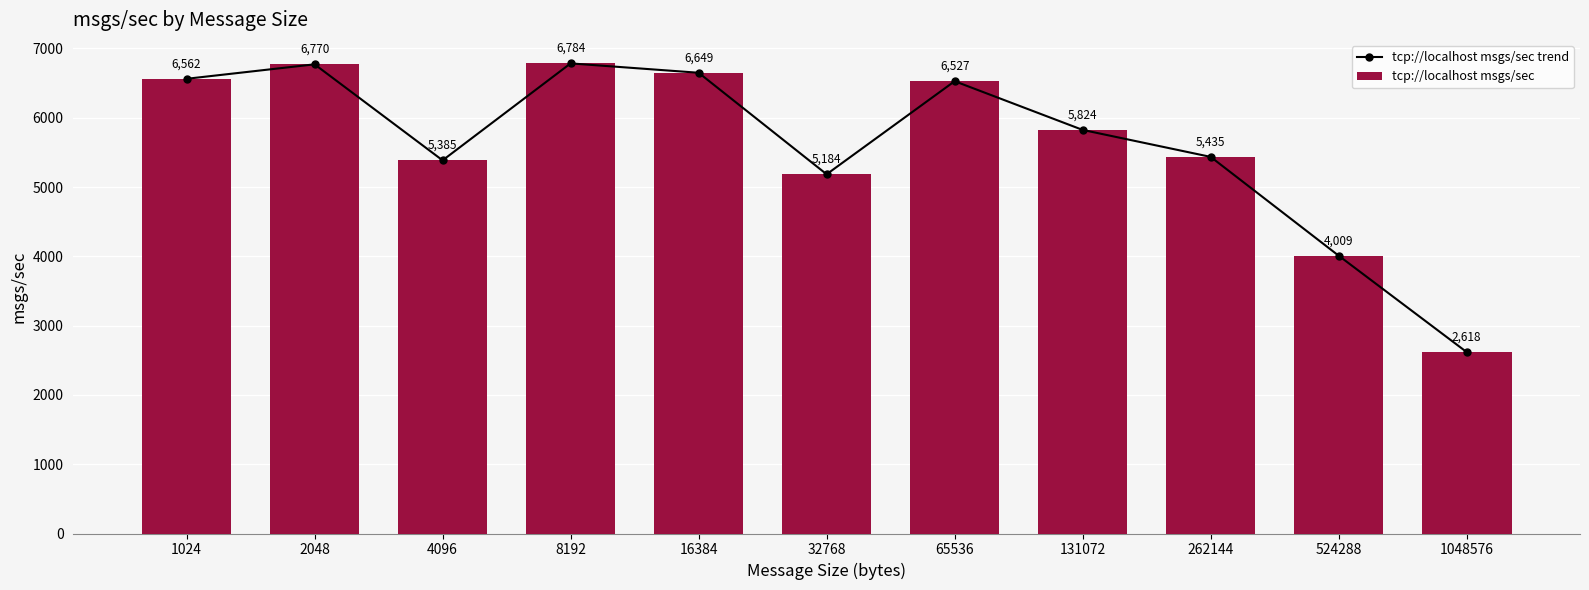

Is it true that tcp://localhost msgs/sec equals 6527.0 at 65536?

True